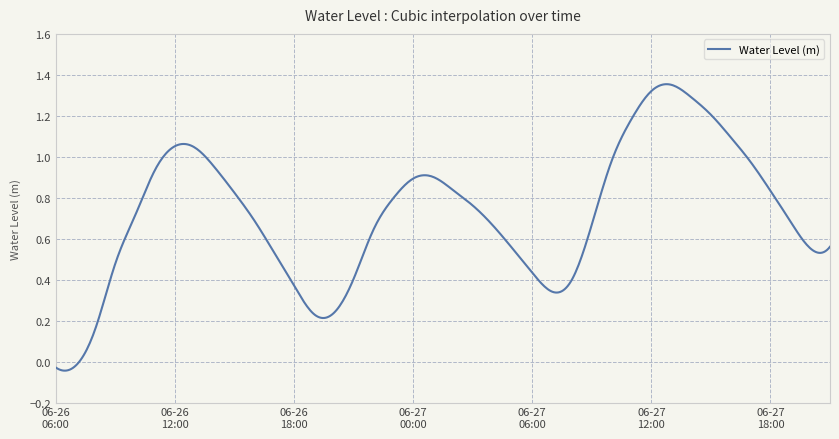

True or false: the data has more than 1 interior local peaks.

True